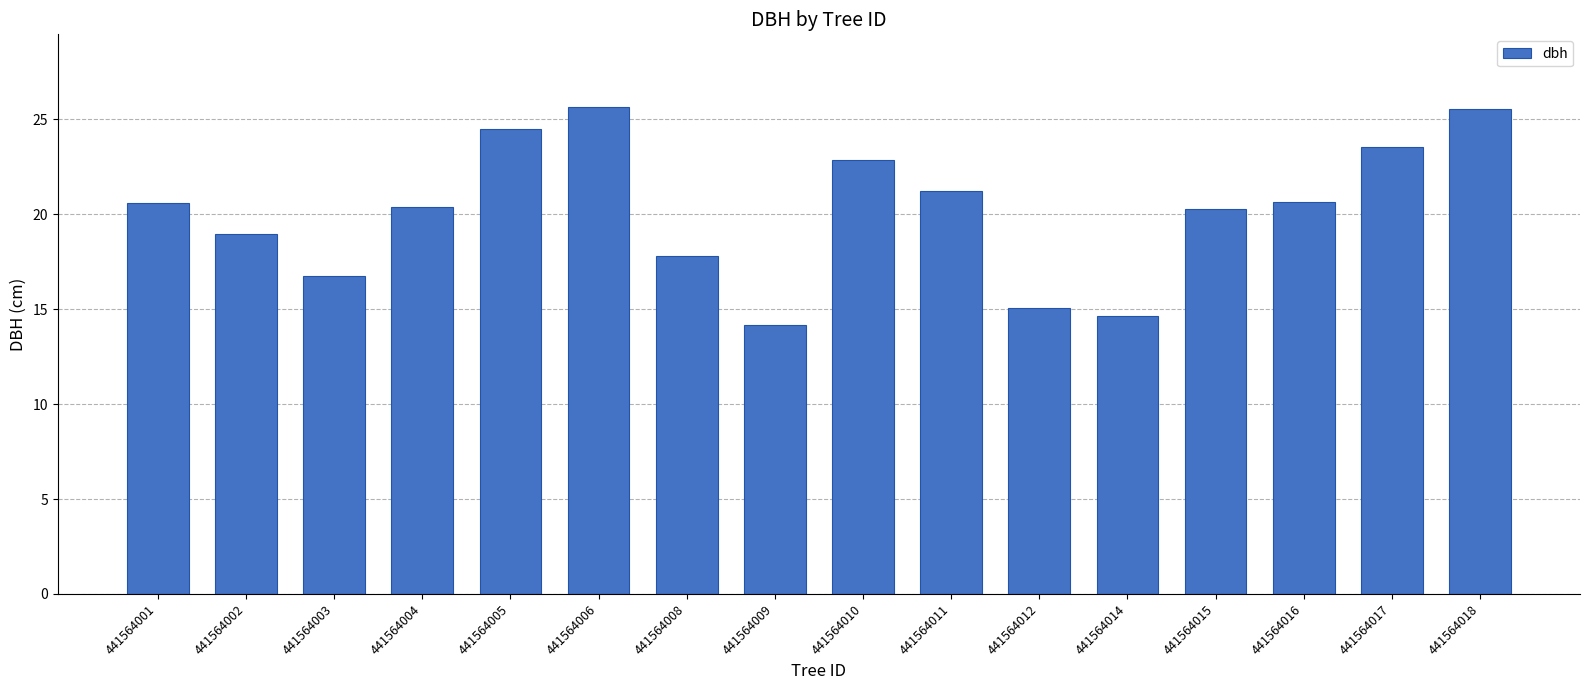

What is the sum of the values at 441564017 and 441564005?

48.0